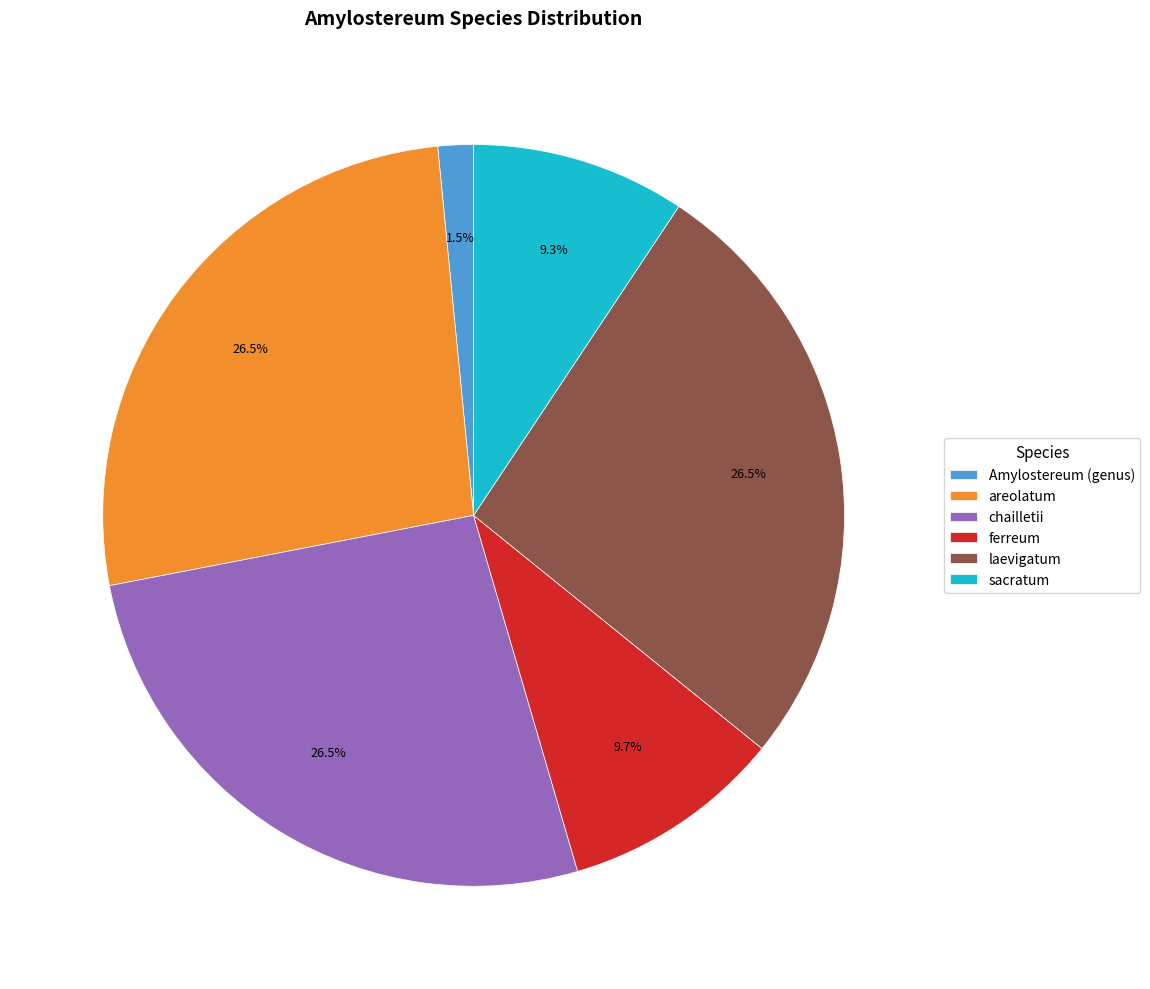

How much of the chart is everything except laevigatum?

73.5%